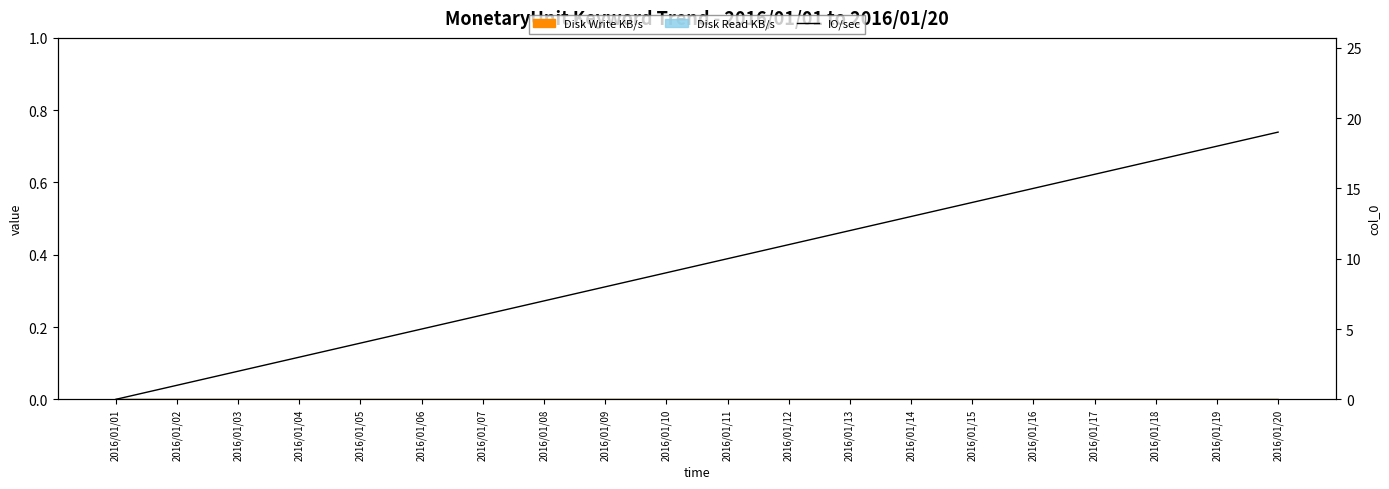

What is the value of the 7th point from the left?

6